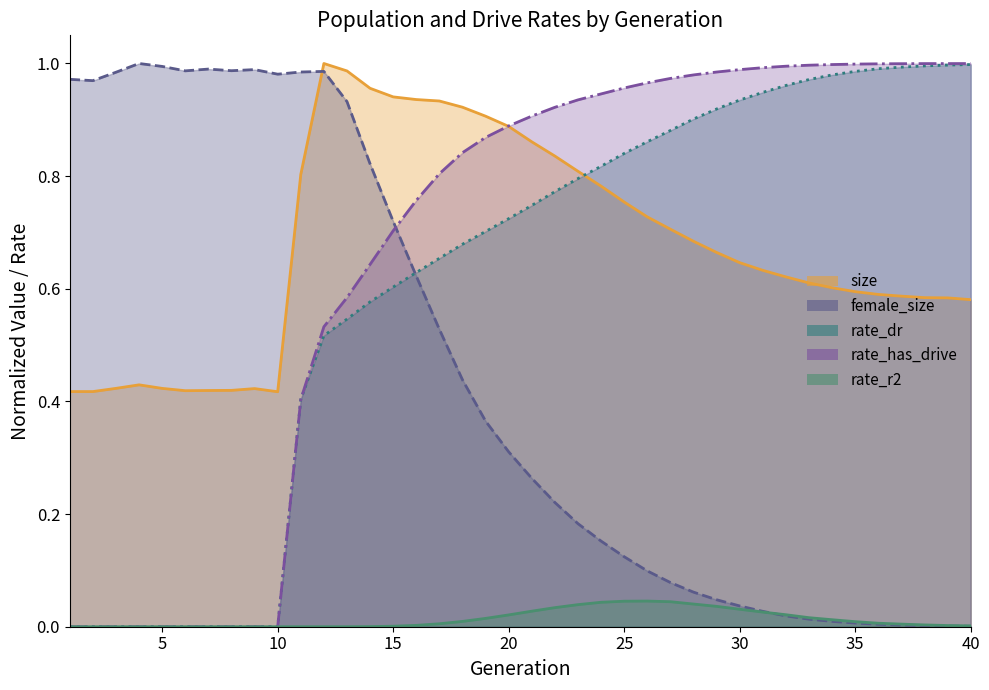

Reading left to right, transcribe all the data shown in this chart.

size: 1=0.4	2=0.4	3=0.4	4=0.4	5=0.4	6=0.4	7=0.4	8=0.4	9=0.4	10=0.4	11=0.8	12=1.0	13=1.0	14=1.0	15=0.9	16=0.9	17=0.9	18=0.9	19=0.9	20=0.9	21=0.9	22=0.8	23=0.8	24=0.8	25=0.8	26=0.7	27=0.7	28=0.7	29=0.7	30=0.6	31=0.6	32=0.6	33=0.6	34=0.6	35=0.6	36=0.6	37=0.6	38=0.6	39=0.6	40=0.6
female_size: 1=1.0	2=1.0	3=1.0	4=1.0	5=1.0	6=1.0	7=1.0	8=1.0	9=1.0	10=1.0	11=1.0	12=1.0	13=0.9	14=0.8	15=0.7	16=0.6	17=0.5	18=0.4	19=0.4	20=0.3	21=0.3	22=0.2	23=0.2	24=0.2	25=0.1	26=0.1	27=0.1	28=0.1	29=0.0	30=0.0	31=0.0	32=0.0	33=0.0	34=0.0	35=0.0	36=0.0	37=0.0	38=0.0	39=0.0	40=0.0
rate_dr: 1=0.0	2=0.0	3=0.0	4=0.0	5=0.0	6=0.0	7=0.0	8=0.0	9=0.0	10=0.0	11=0.4	12=0.5	13=0.5	14=0.6	15=0.6	16=0.6	17=0.7	18=0.7	19=0.7	20=0.7	21=0.7	22=0.8	23=0.8	24=0.8	25=0.8	26=0.9	27=0.9	28=0.9	29=0.9	30=0.9	31=0.9	32=1.0	33=1.0	34=1.0	35=1.0	36=1.0	37=1.0	38=1.0	39=1.0	40=1.0
rate_has_drive: 1=0.0	2=0.0	3=0.0	4=0.0	5=0.0	6=0.0	7=0.0	8=0.0	9=0.0	10=0.0	11=0.4	12=0.5	13=0.6	14=0.6	15=0.7	16=0.8	17=0.8	18=0.8	19=0.9	20=0.9	21=0.9	22=0.9	23=0.9	24=0.9	25=1.0	26=1.0	27=1.0	28=1.0	29=1.0	30=1.0	31=1.0	32=1.0	33=1.0	34=1.0	35=1.0	36=1.0	37=1.0	38=1.0	39=1.0	40=1.0
rate_r2: 1=0.0	2=0.0	3=0.0	4=0.0	5=0.0	6=0.0	7=0.0	8=0.0	9=0.0	10=0.0	11=0.0	12=0.0	13=0.0	14=0.0	15=0.0	16=0.0	17=0.0	18=0.0	19=0.0	20=0.0	21=0.0	22=0.0	23=0.0	24=0.0	25=0.0	26=0.0	27=0.0	28=0.0	29=0.0	30=0.0	31=0.0	32=0.0	33=0.0	34=0.0	35=0.0	36=0.0	37=0.0	38=0.0	39=0.0	40=0.0